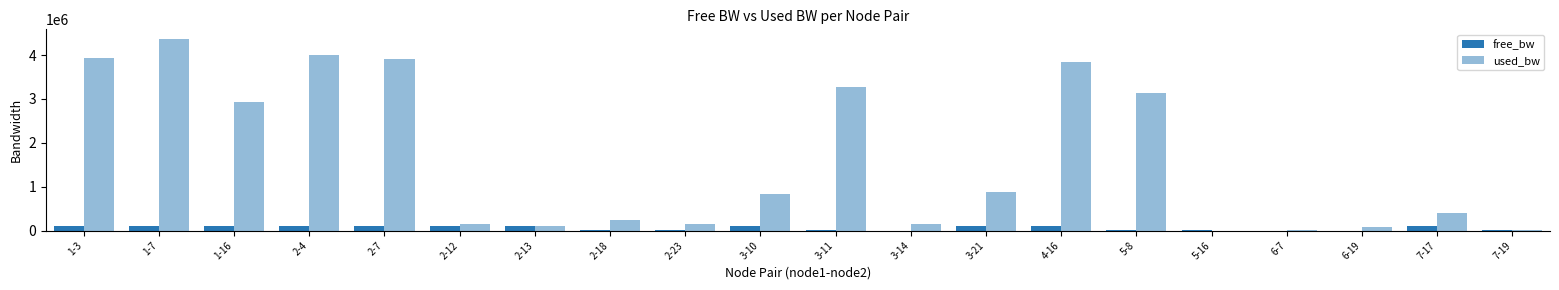

How many data points in used_bw are above 826183?

10